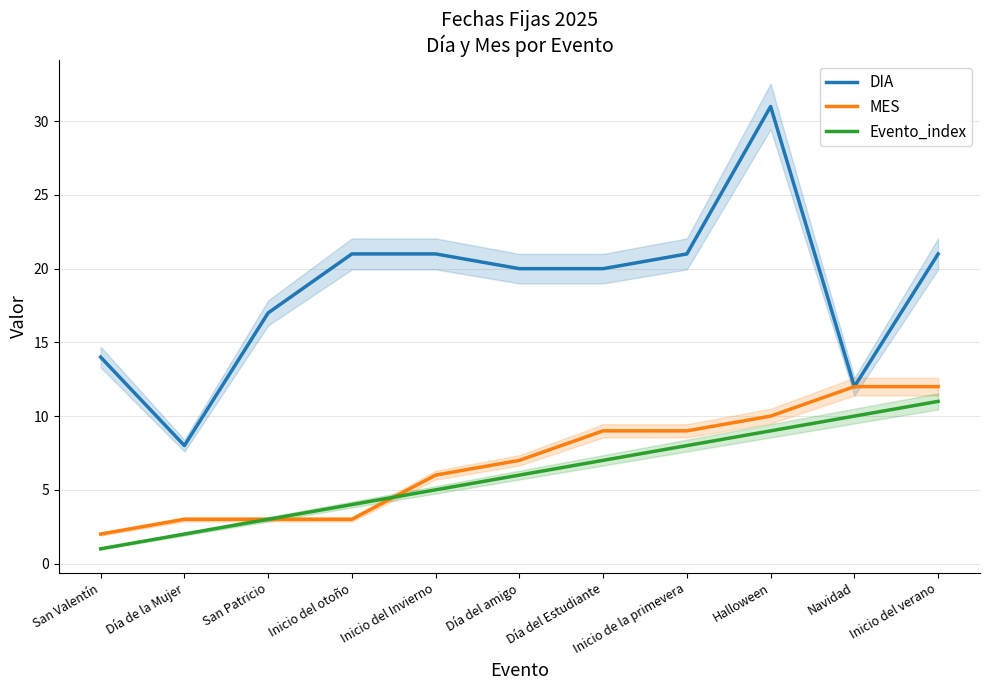

Reading left to right, what are all the values shown in this chart?

DIA: 14	8	17	21	21	20	20	21	31	12	21
MES: 2	3	3	3	6	7	9	9	10	12	12
Evento_index: 1	2	3	4	5	6	7	8	9	10	11